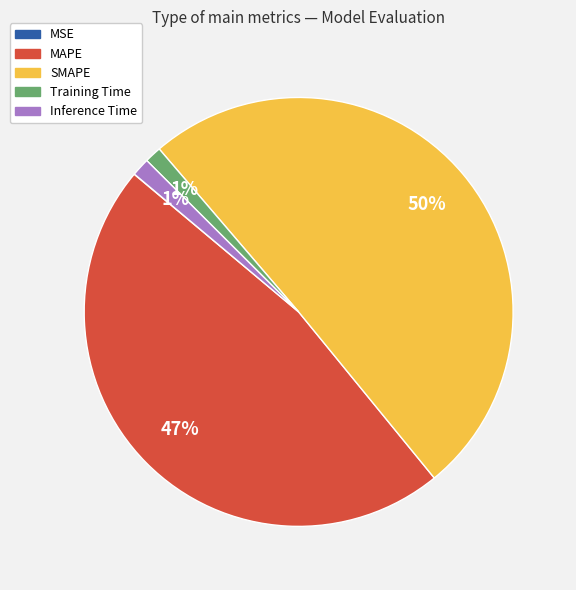

Combined, do Inference Time and MAPE account for over 50%?

No